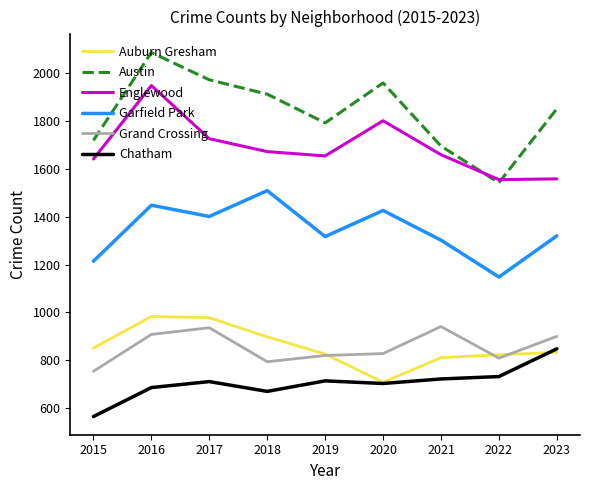

At 2023, list the series in order from largest to smallest.

Austin, Englewood, Garfield Park, Grand Crossing, Chatham, Auburn Gresham